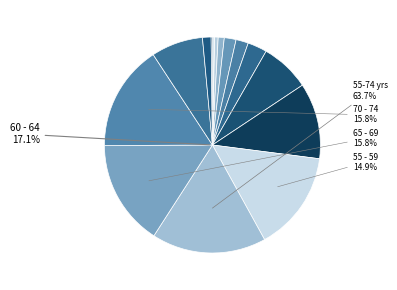

How many slices are in this pie chart?

15